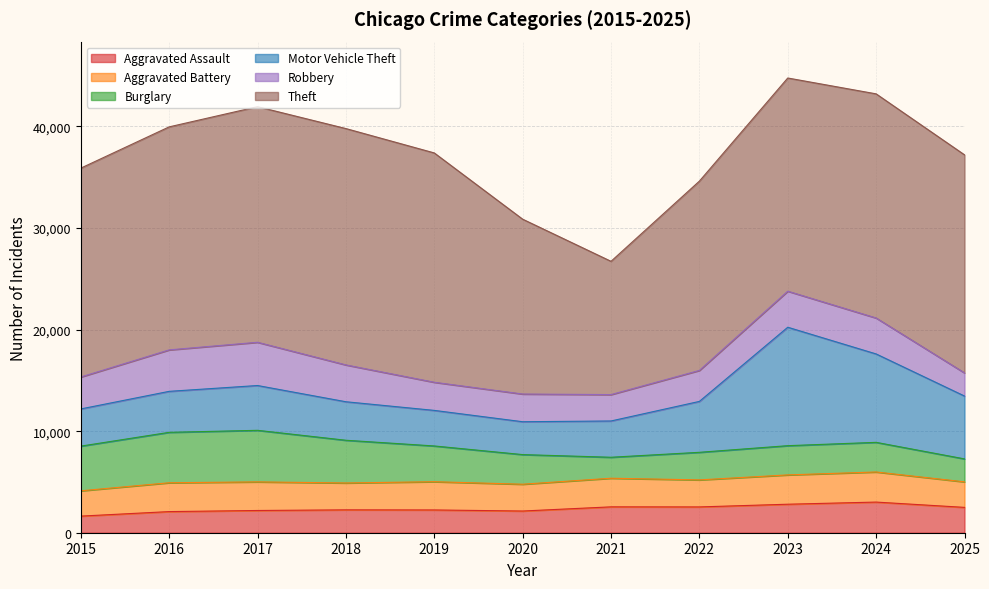

What is the total value across all series at 2021?

26719